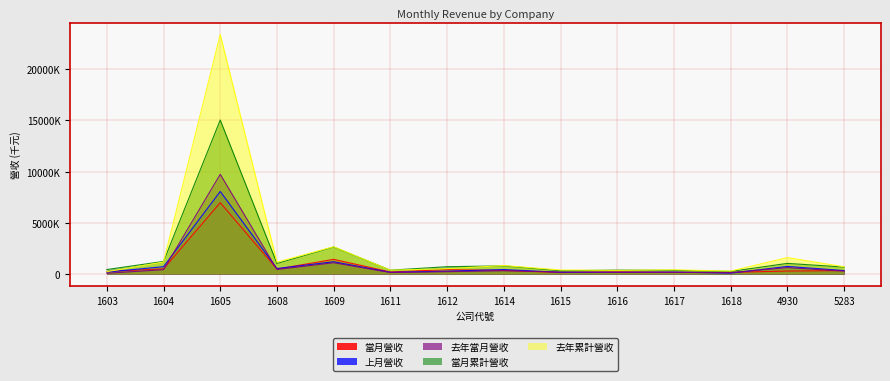

What is the difference between the maximum and minimum values in the 當月累計營收 series?

14774101